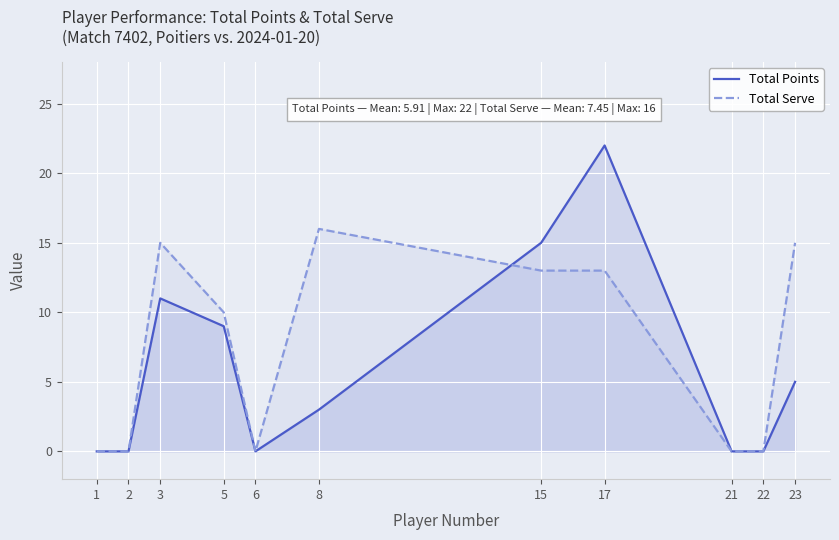

Is it true that Total Serve equals 22 at 3?

False